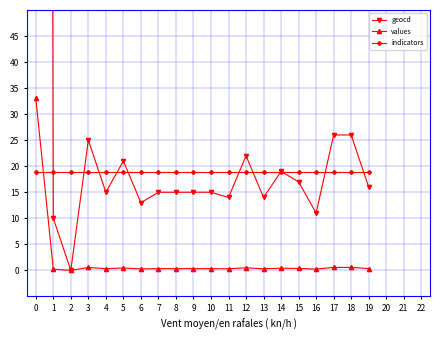

Does the chart have visible grid lines?

Yes